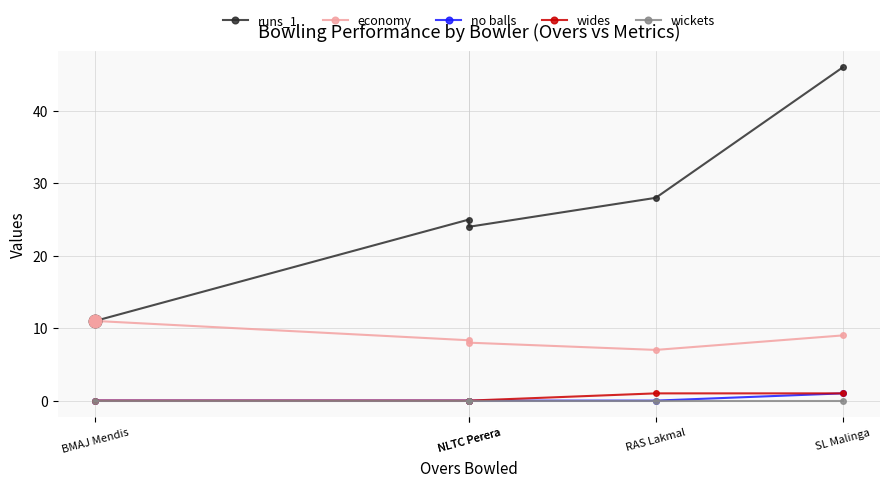

Rank the series at NLTC Perera from highest to lowest value.

runs_1, economy, no balls, wides, wickets